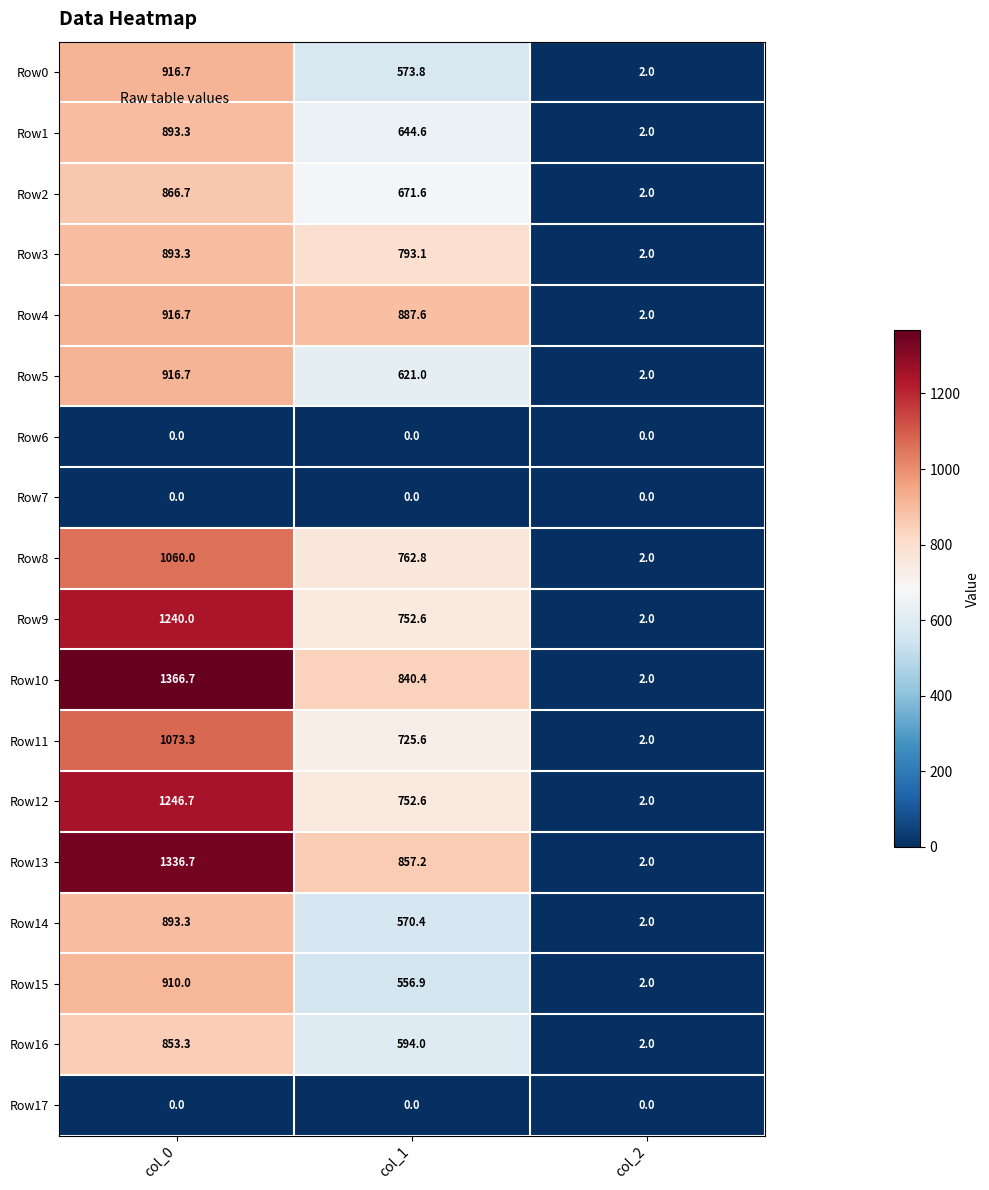

What is the total value across all series at col_2?

30.0